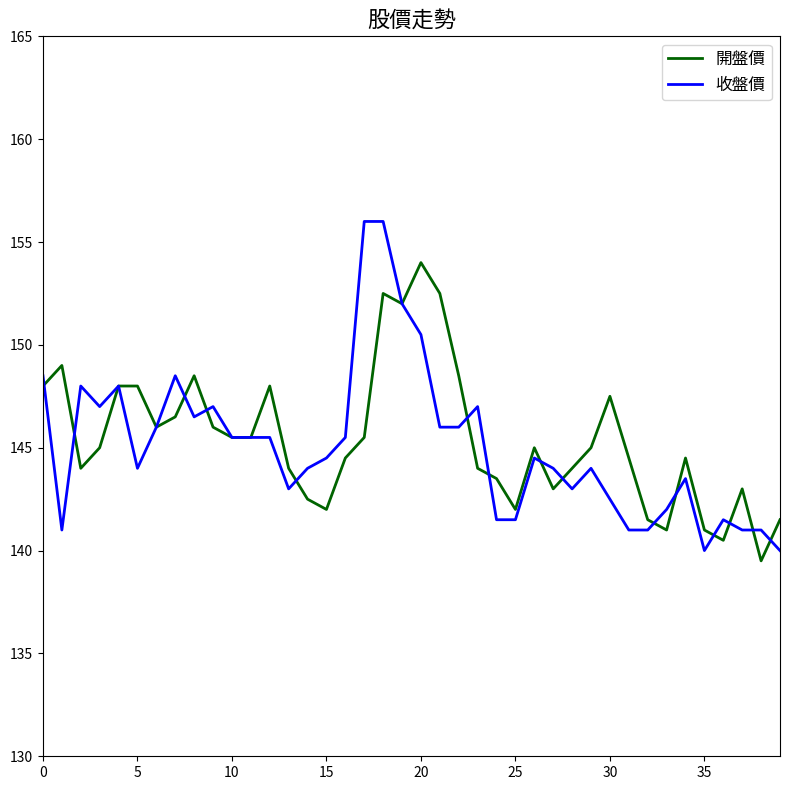

Which series has the largest range (max minus min)?

收盤價